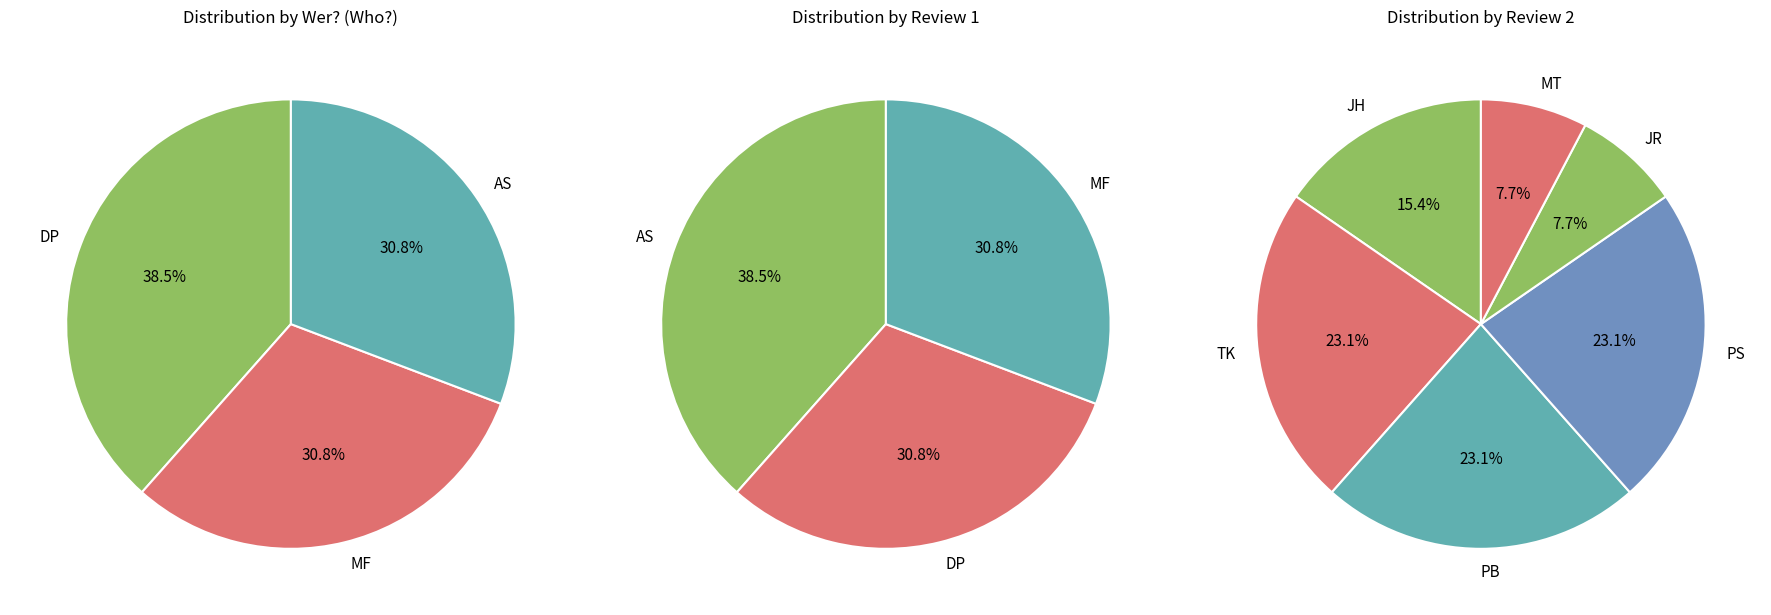

Rank the categories by value from highest to lowest.

DP, MF, AS